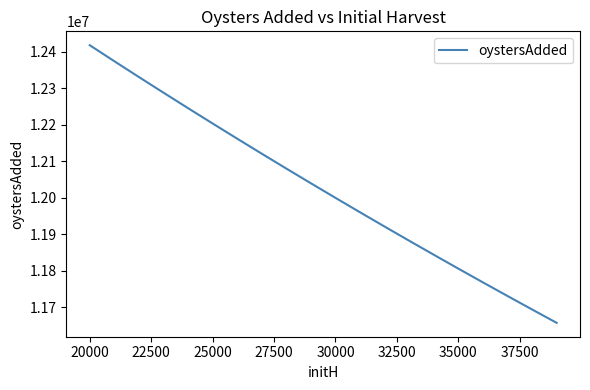

What is the greatest value displayed?

12417854.1